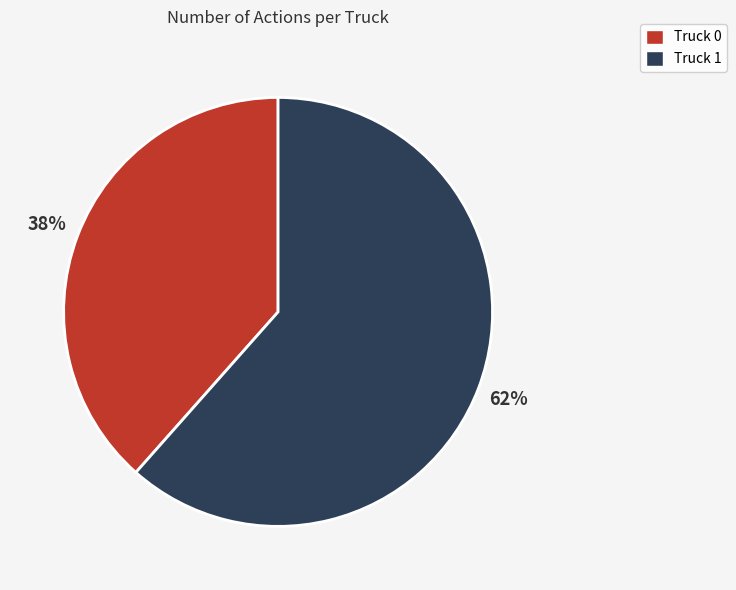

Is there any slice that represents more than half of the pie?

Yes